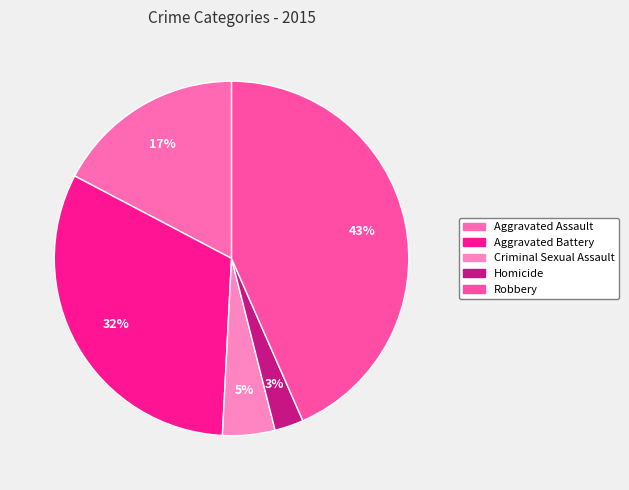

What percentage is the Robbery slice, to the nearest percent?

43%